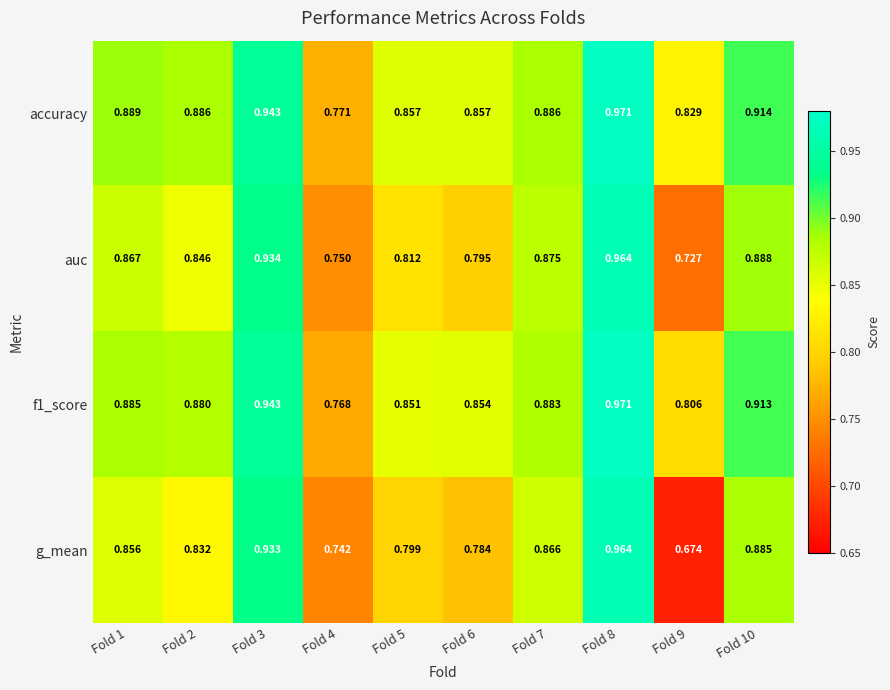

What is the total value across all series at Fold 9?

3.0